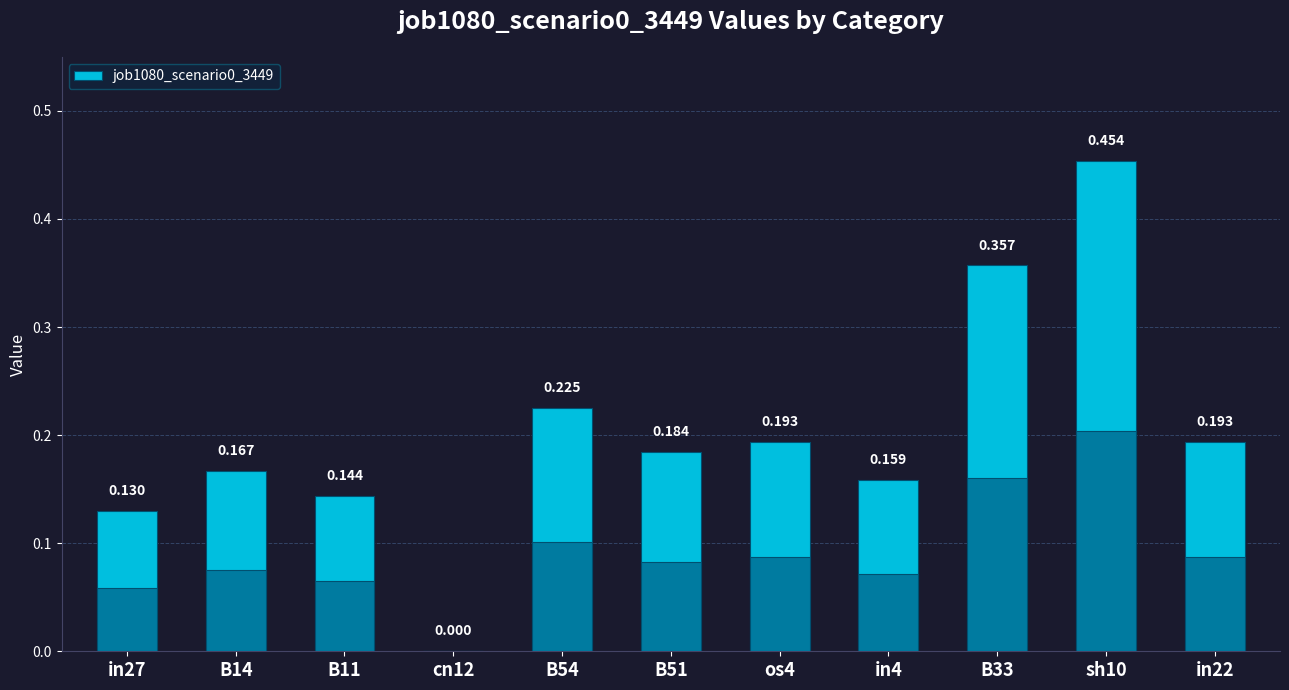

Reading right to left, transcribe all the data shown in this chart.

0.2	0.5	0.4	0.2	0.2	0.2	0.2	0.0	0.1	0.2	0.1